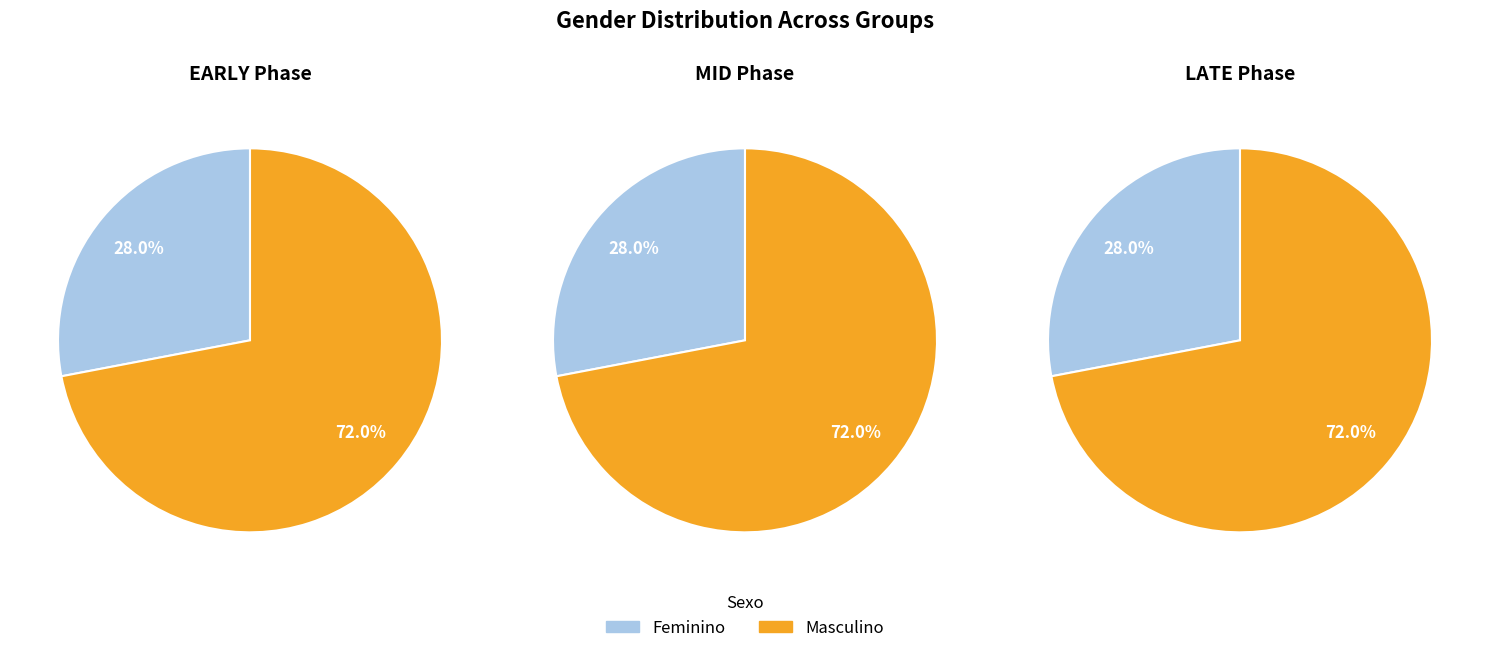

Does Feminino represent more than half of the total?

No